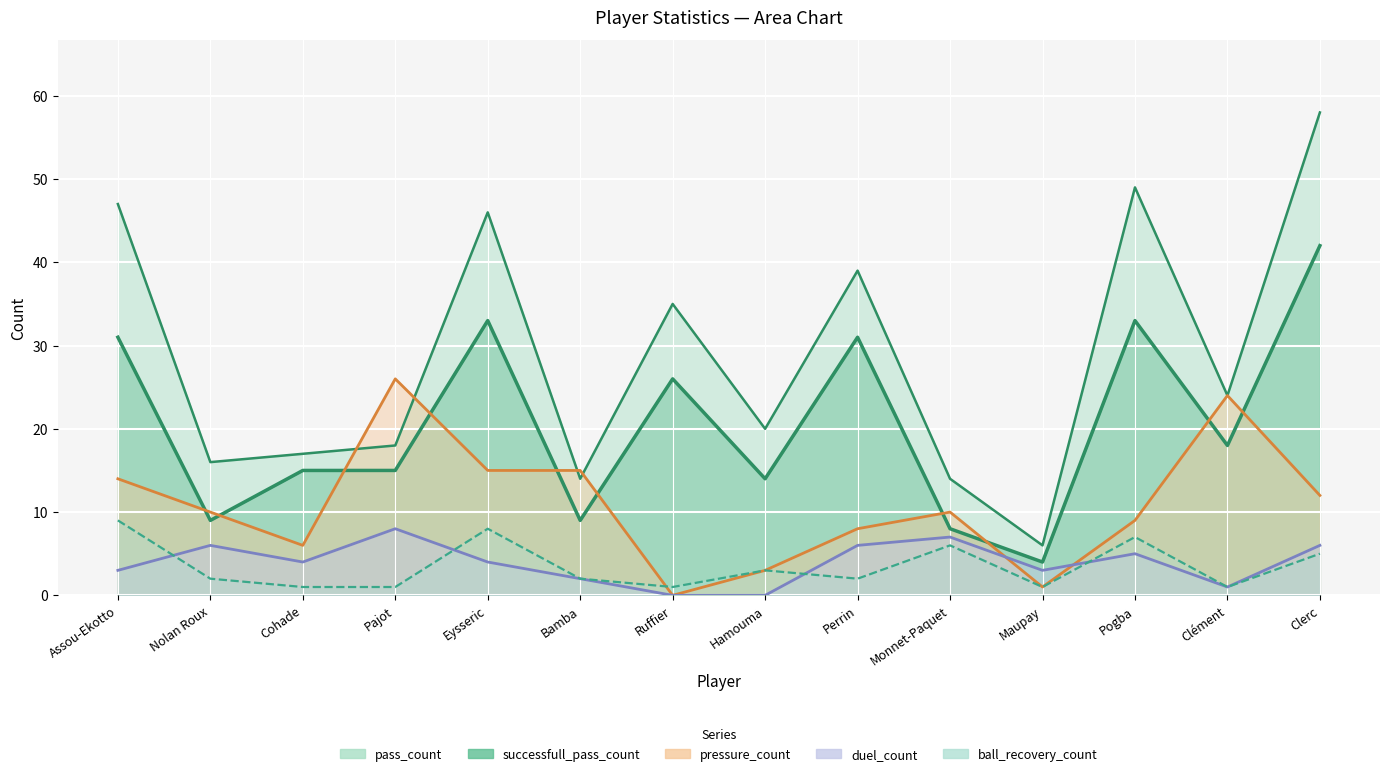

At how many categories does at least one series exceed 29?

6